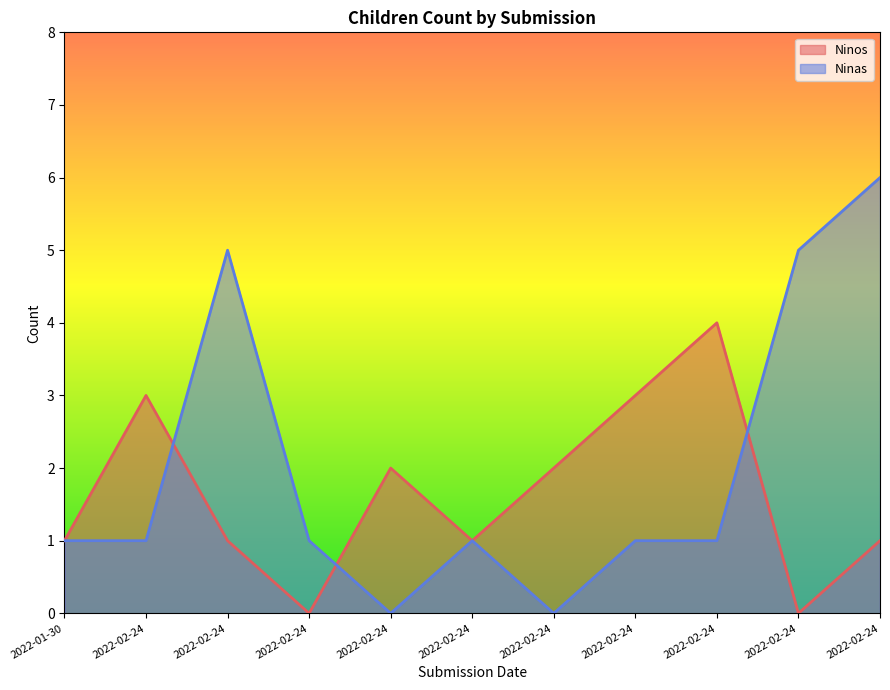

How many lines are shown in the chart?

2